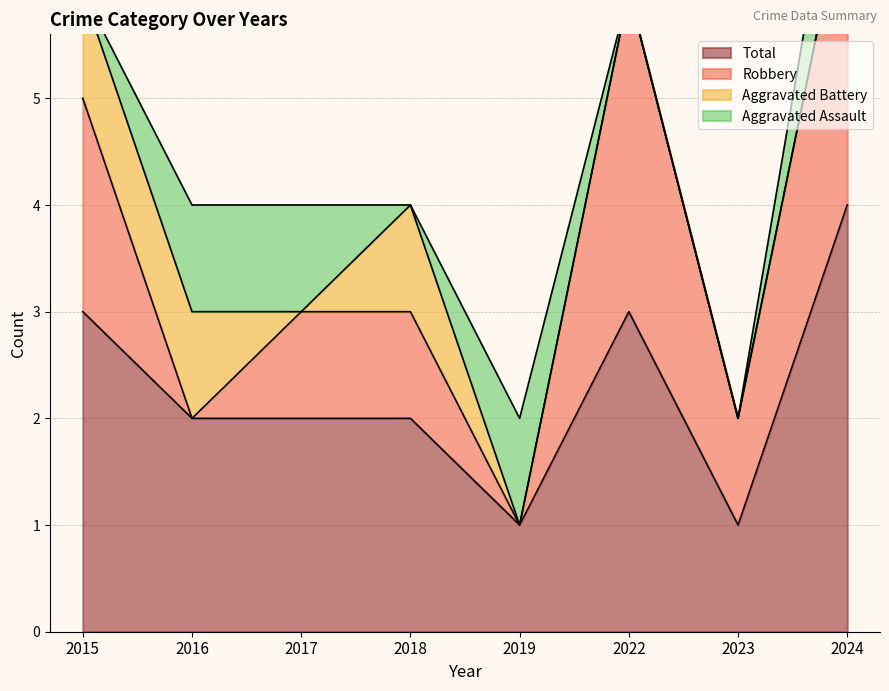

The value of Robbery at 2019 is 0. True or false?

True